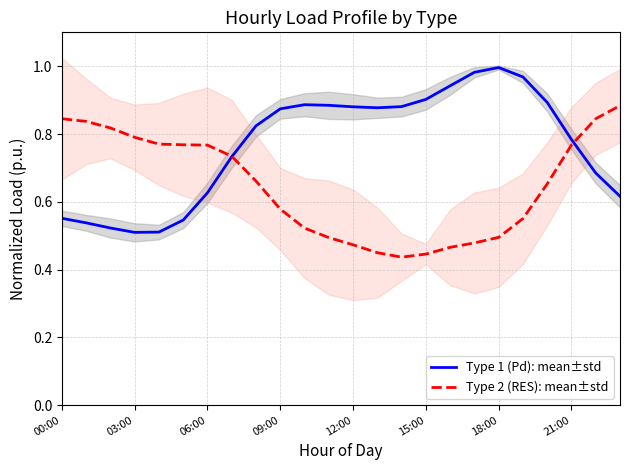

Does the chart have visible grid lines?

Yes